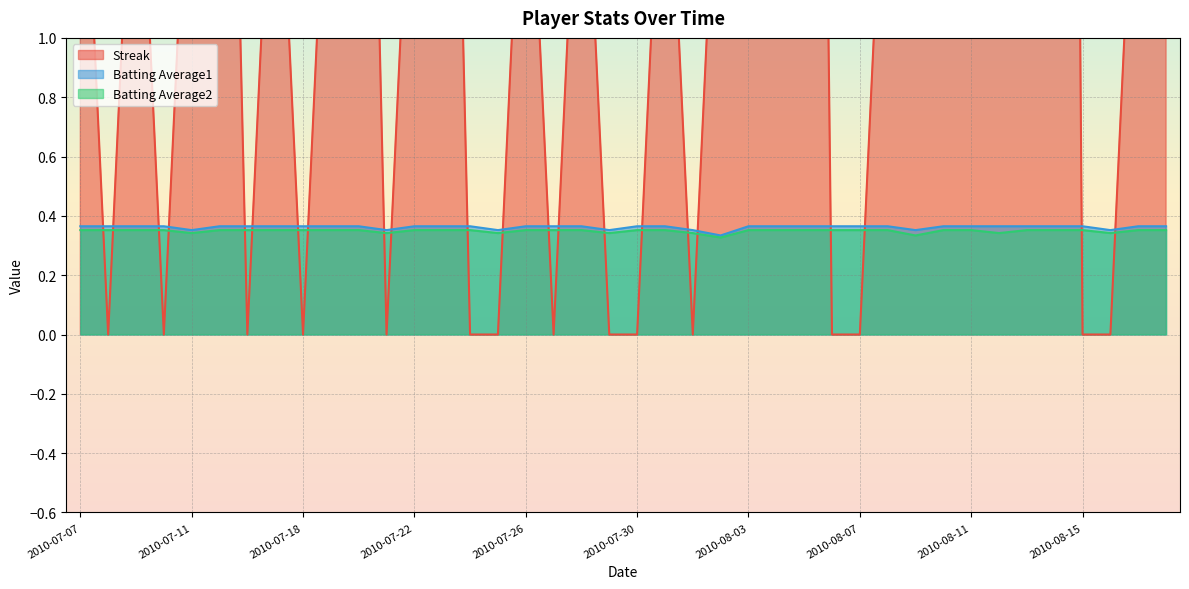

Which series has the largest total across all categories?

Streak